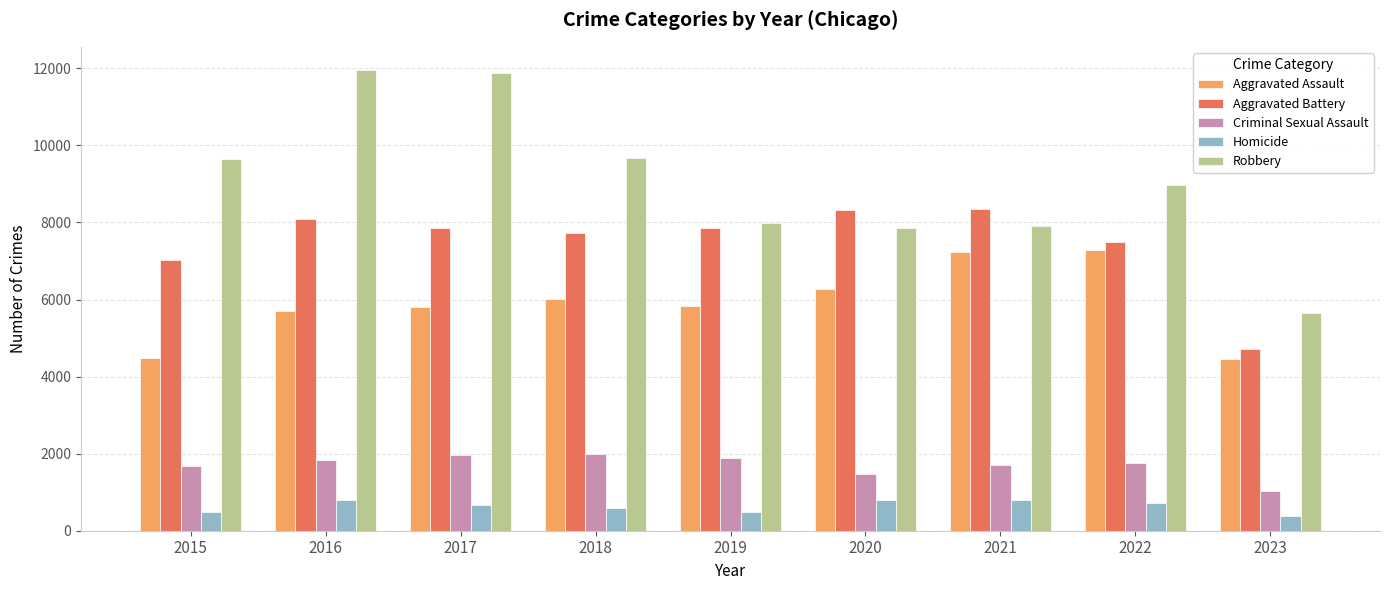

What is the value of the Criminal Sexual Assault bar at the 8th from the left?

1768